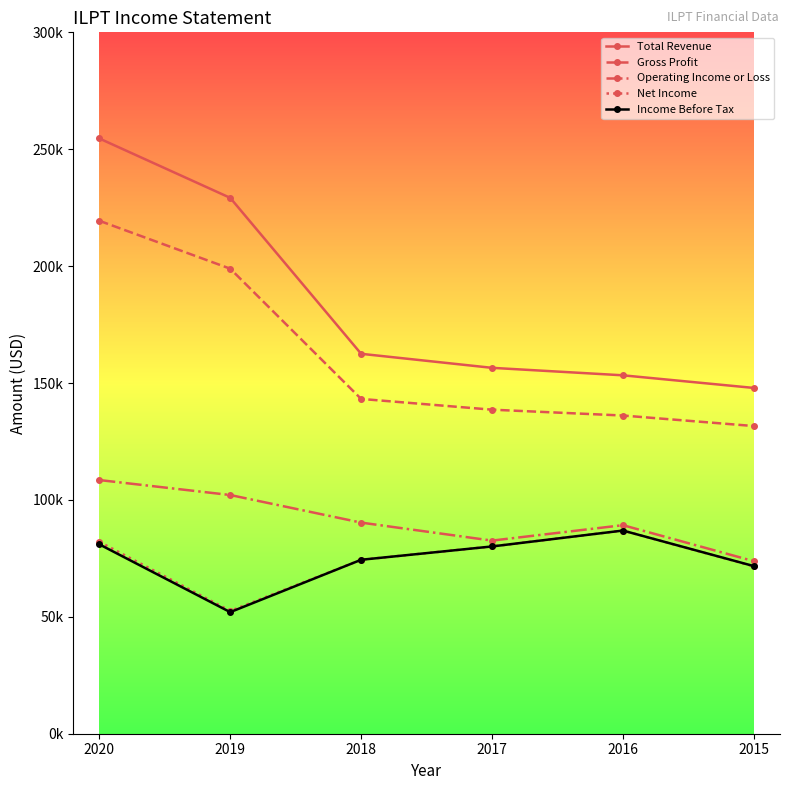

Reading right to left, list all the values displayed in this chart.

Total Revenue: 147900	153300	156500	162500	229200	254600
Gross Profit: 131600	136100	138600	143200	198900	219400
Operating Income or Loss: 73800	89200	82600	90300	102100	108500
Net Income: 71600	86900	80100	74400	52500	82100
Income Before Tax: 71700	86900	80100	74400	52000	81000